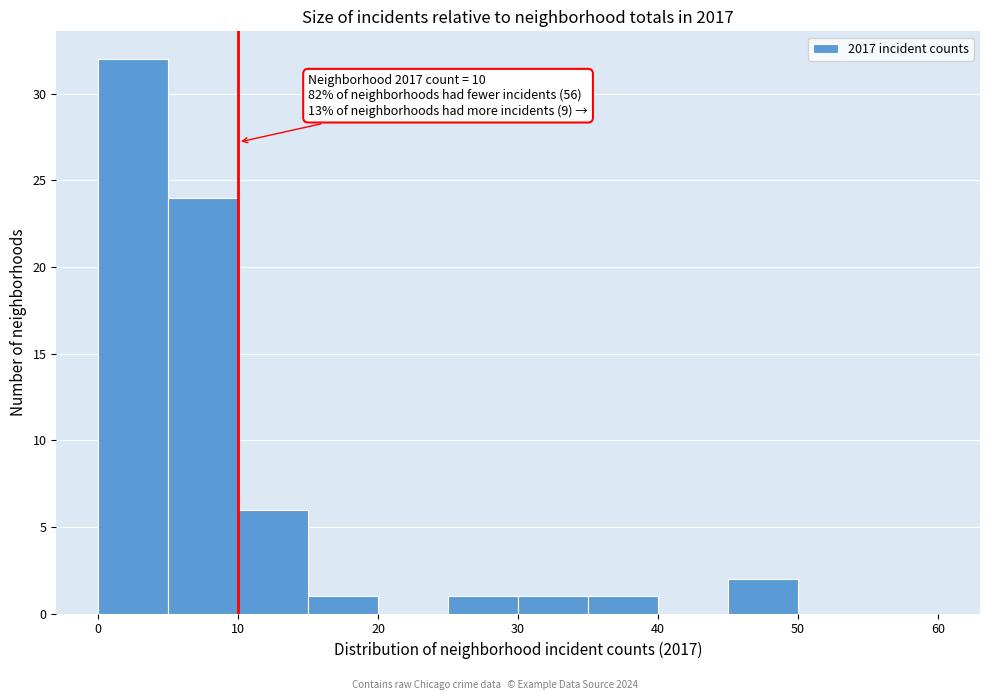

Which range on the x-axis has the tallest bar?

0 to 5